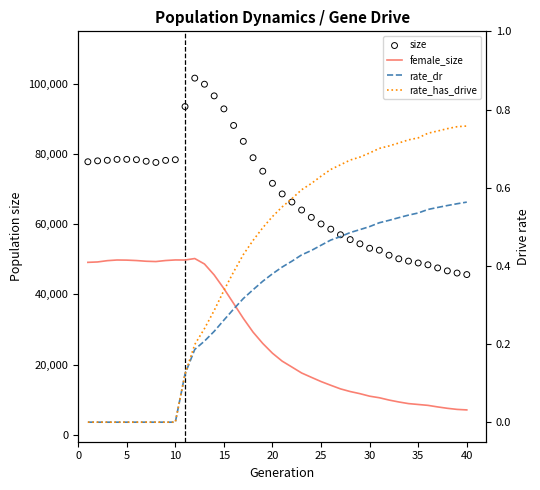

Which series has the largest total across all categories?

size